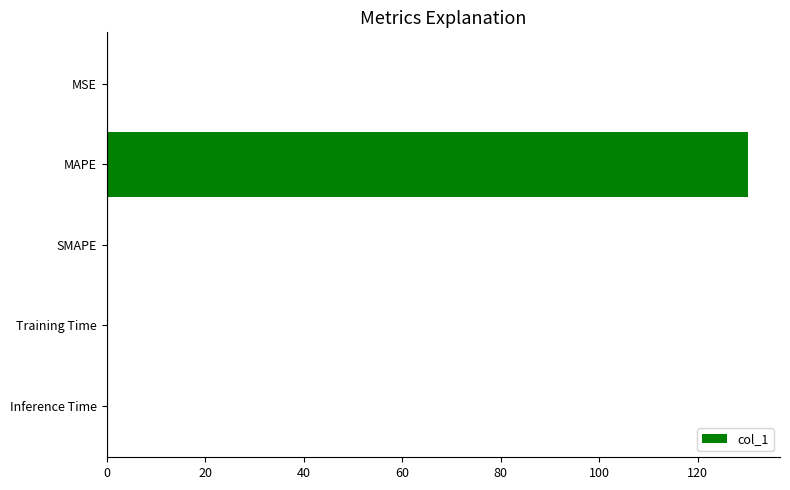

At which category does the chart reach its peak across all series?

MAPE